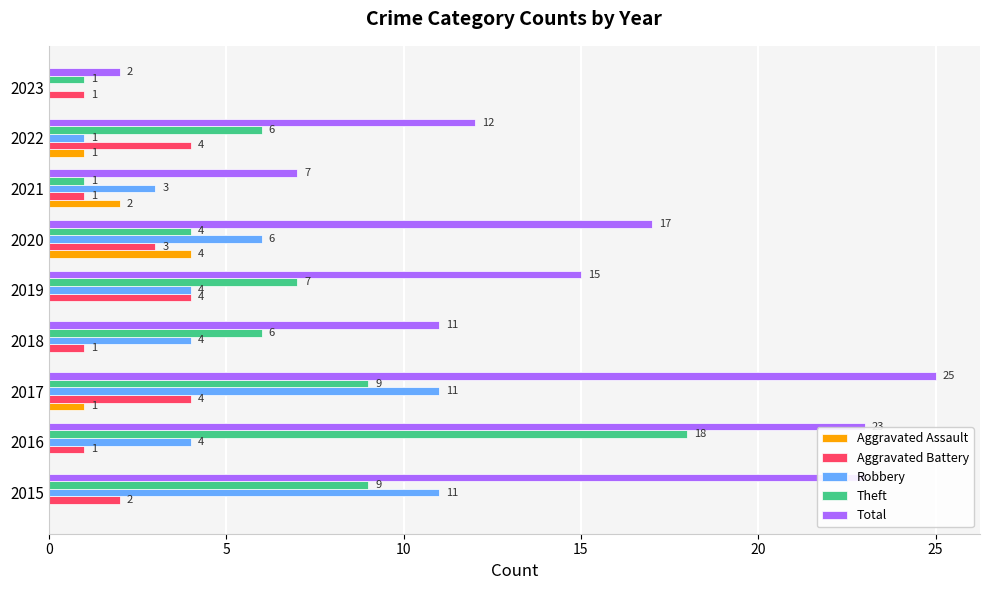

Which label corresponds to the largest value in the chart?

2017